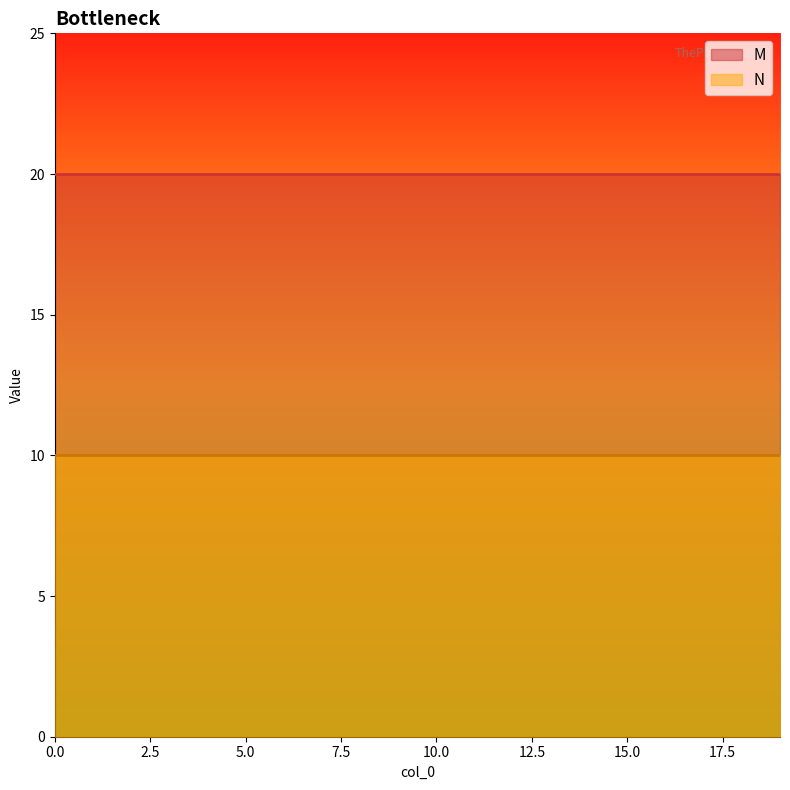

What is the value of the N point at the 7th from the left?

10